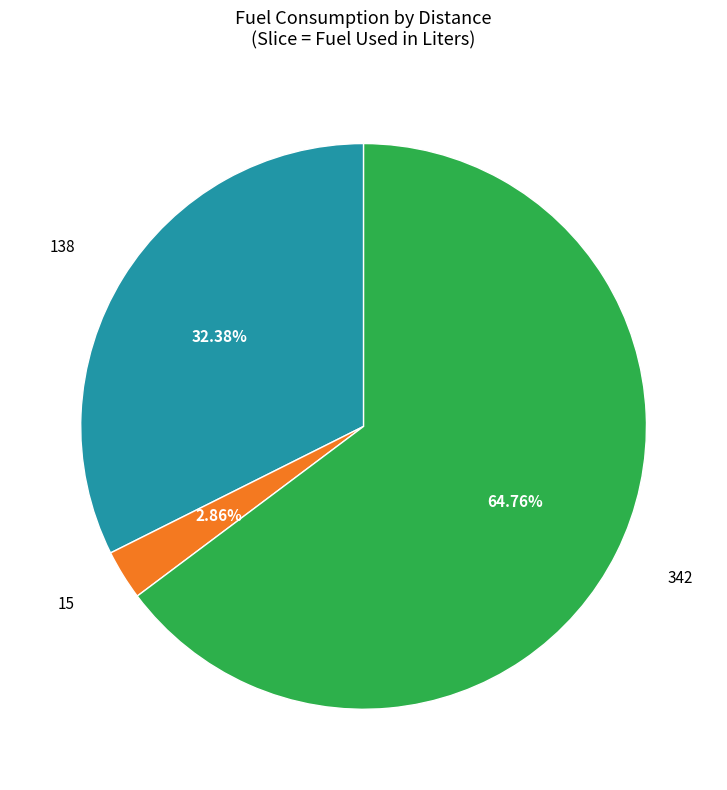

To the nearest percent, what percentage of the pie is 342?

65%